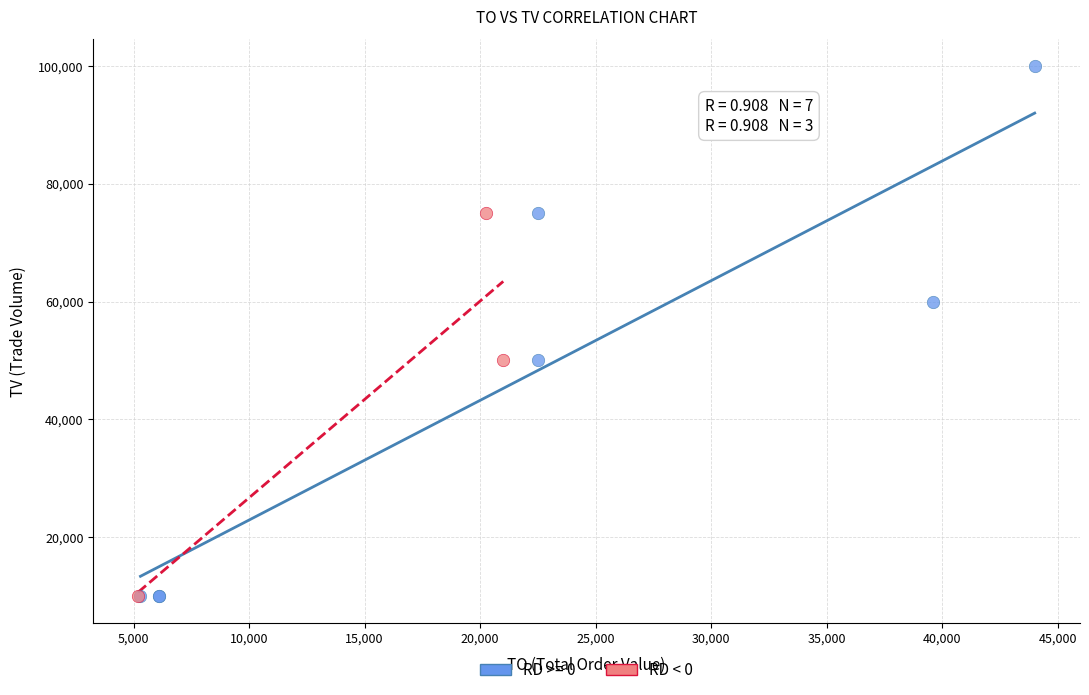

Which series reaches the maximum Y coordinate?

RD >= 0